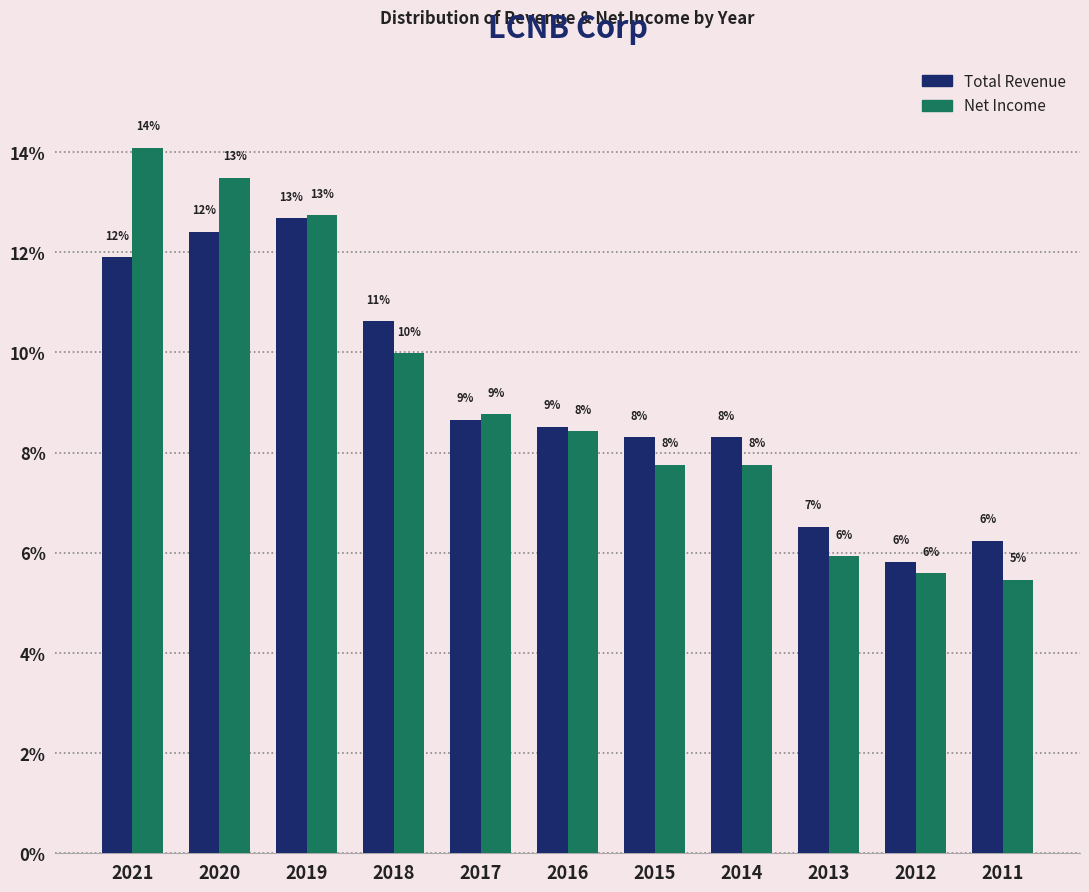

Are the bars grouped side by side (vs. stacked)?

Yes